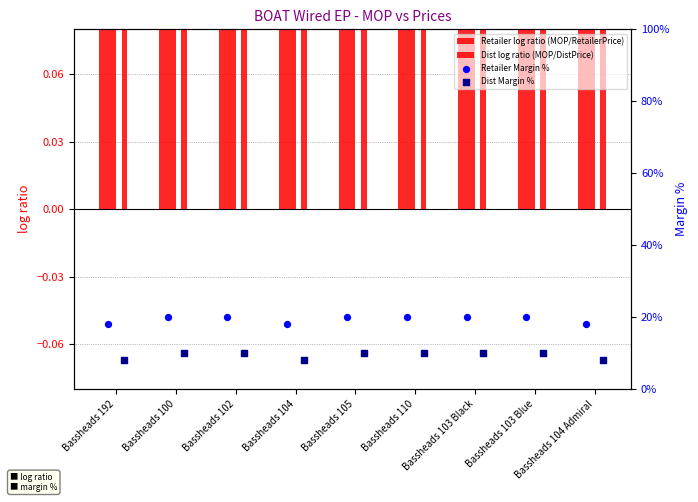

Which series has the widest spread of Y values?

Retailer Margin %